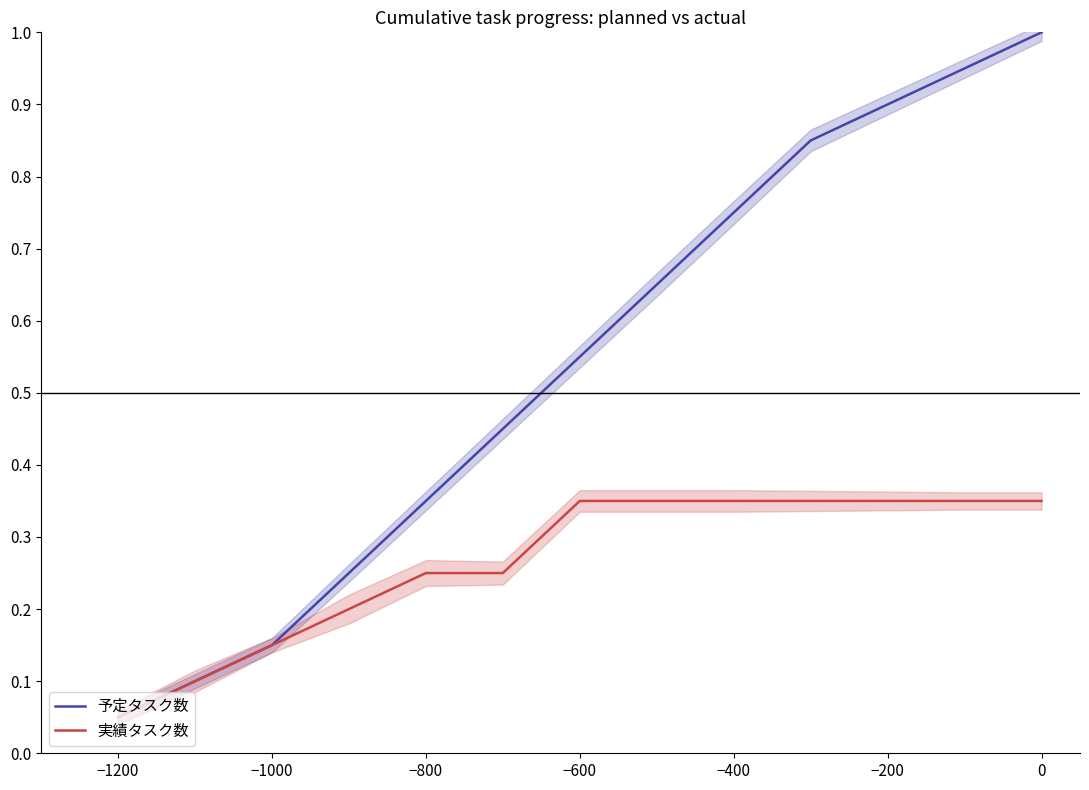

True or false: 実績タスク数 and 予定タスク数 intersect in this chart.

False